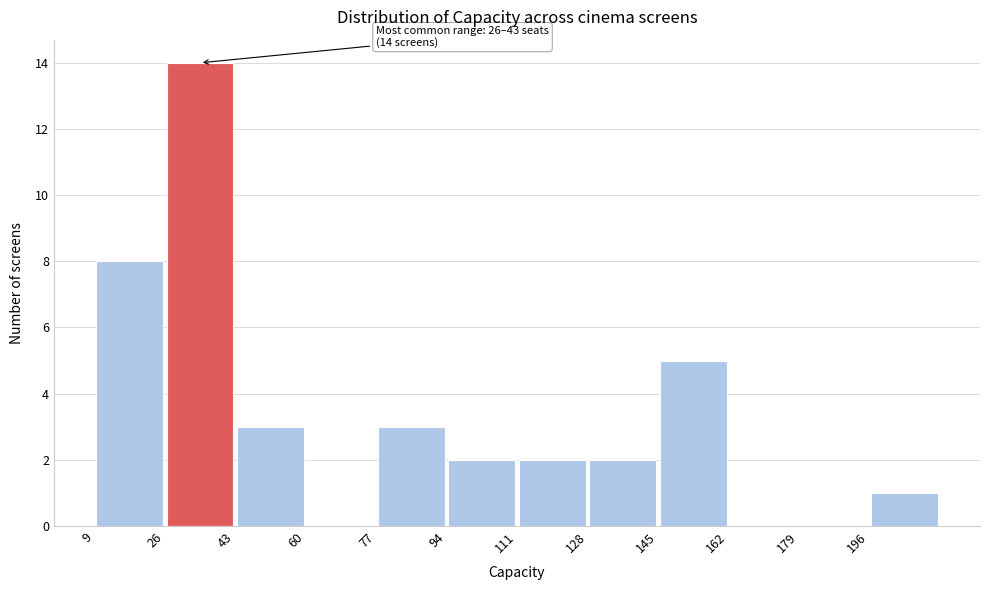

Which range on the x-axis has the tallest bar?

26 to 43